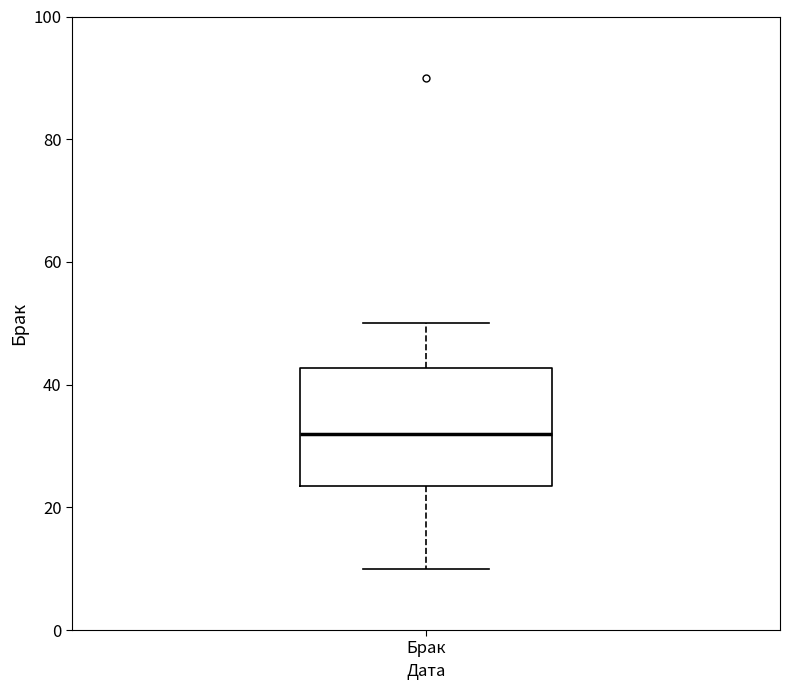

Transcribe this box plot: give where the median line is, the range the box spans, and where the two whiskers end, as read against the y-axis. The values are not printed on the chart, so give them approximately, as read against the axis.

median 32, box 24 to 42, whiskers 10 to 50